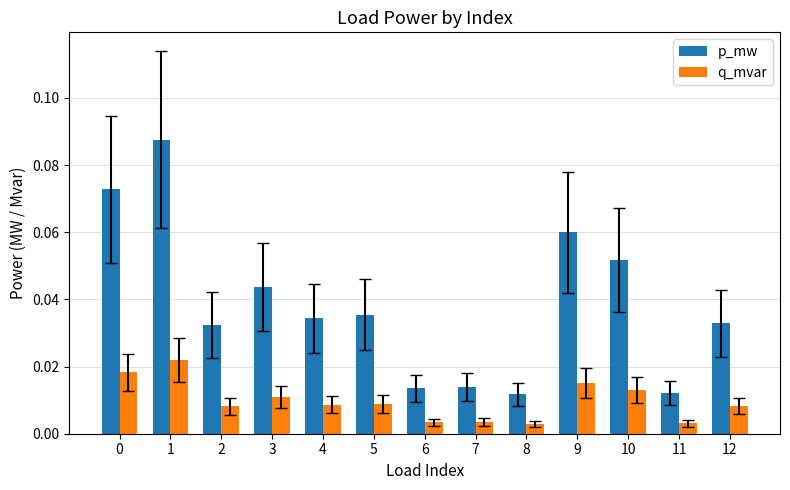

Which series has the widest spread of values?

p_mw